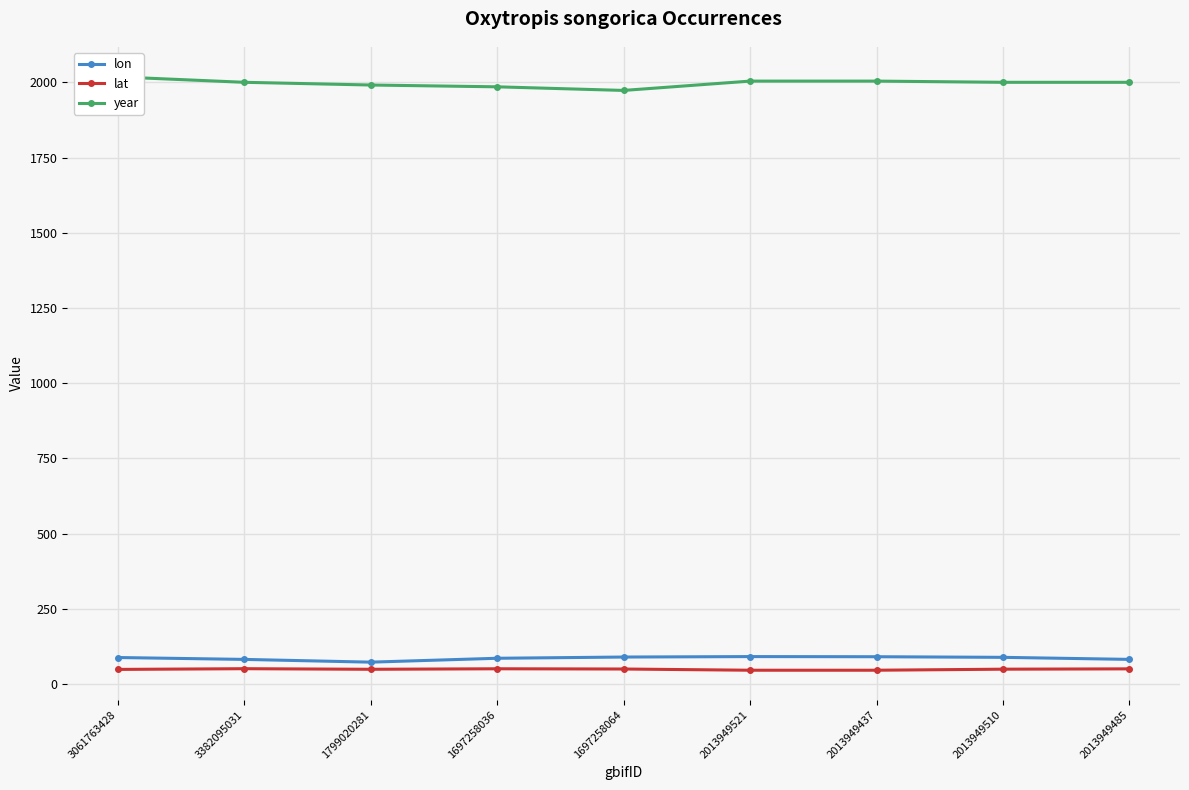

Which category has the highest value across all series?

3061763428